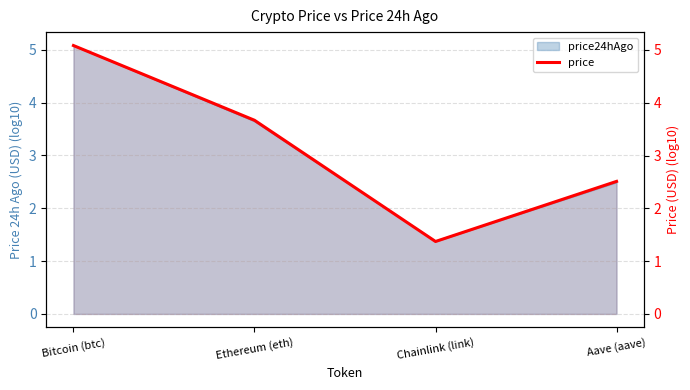

Reading left to right, what are all the values shown in this chart?

5.1	3.7	1.4	2.5